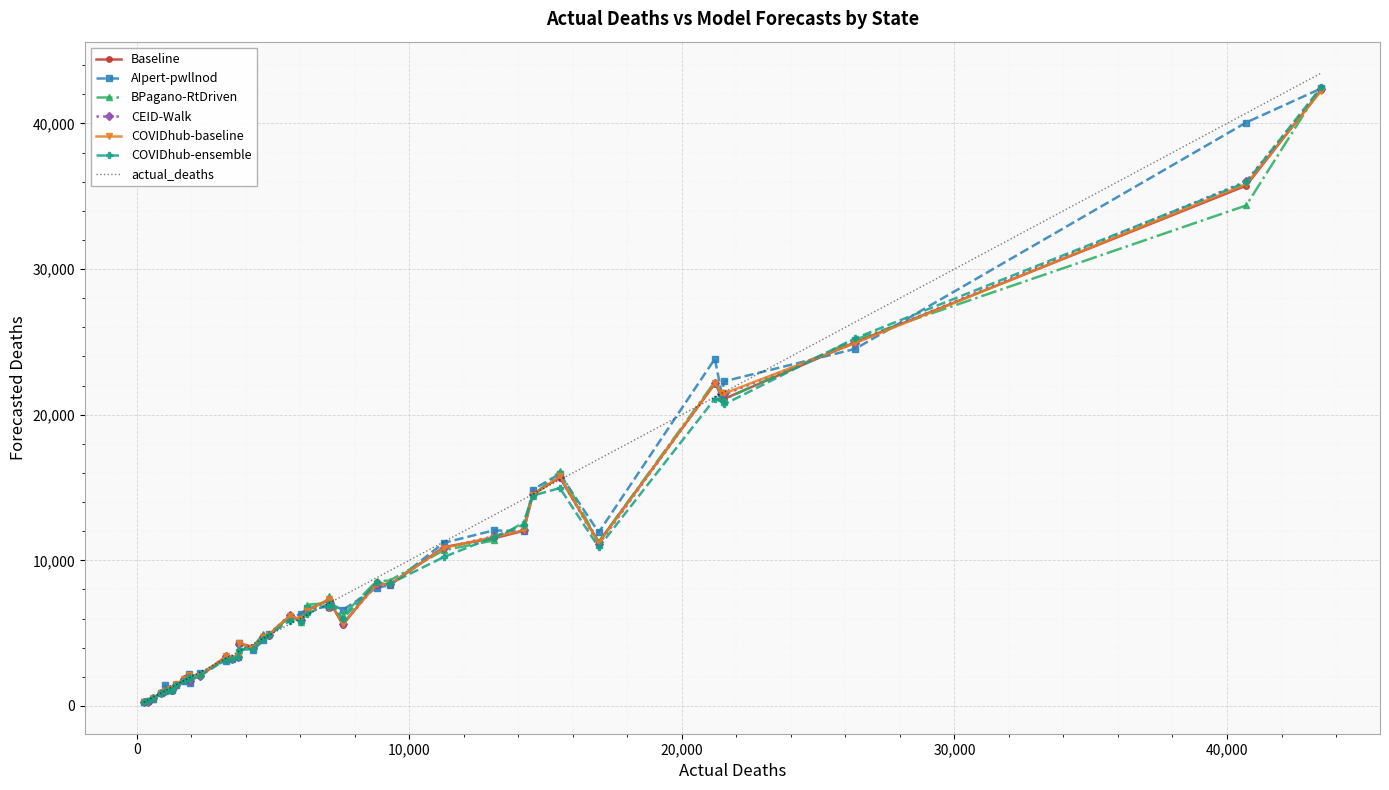

What is the greatest value displayed?

43453.0